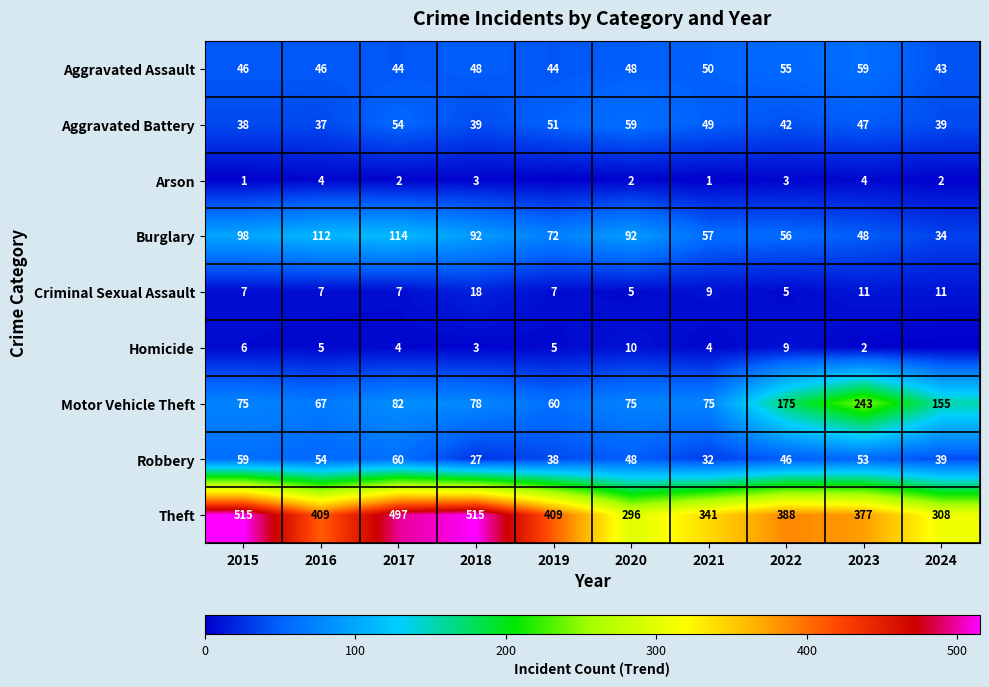

What is the spread (max minus min) of values at 2015?

514